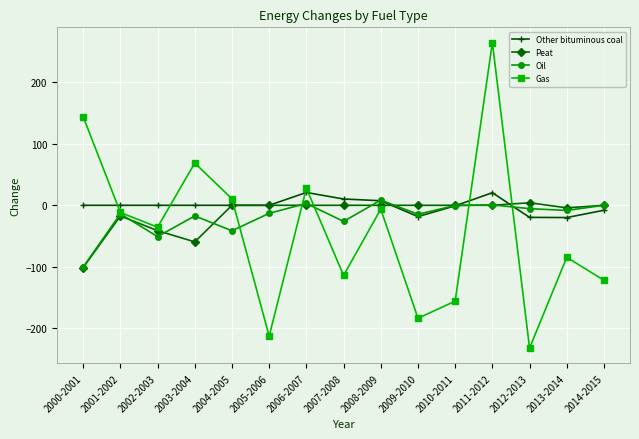

How many intersections are there between Other bituminous coal and Gas?

7